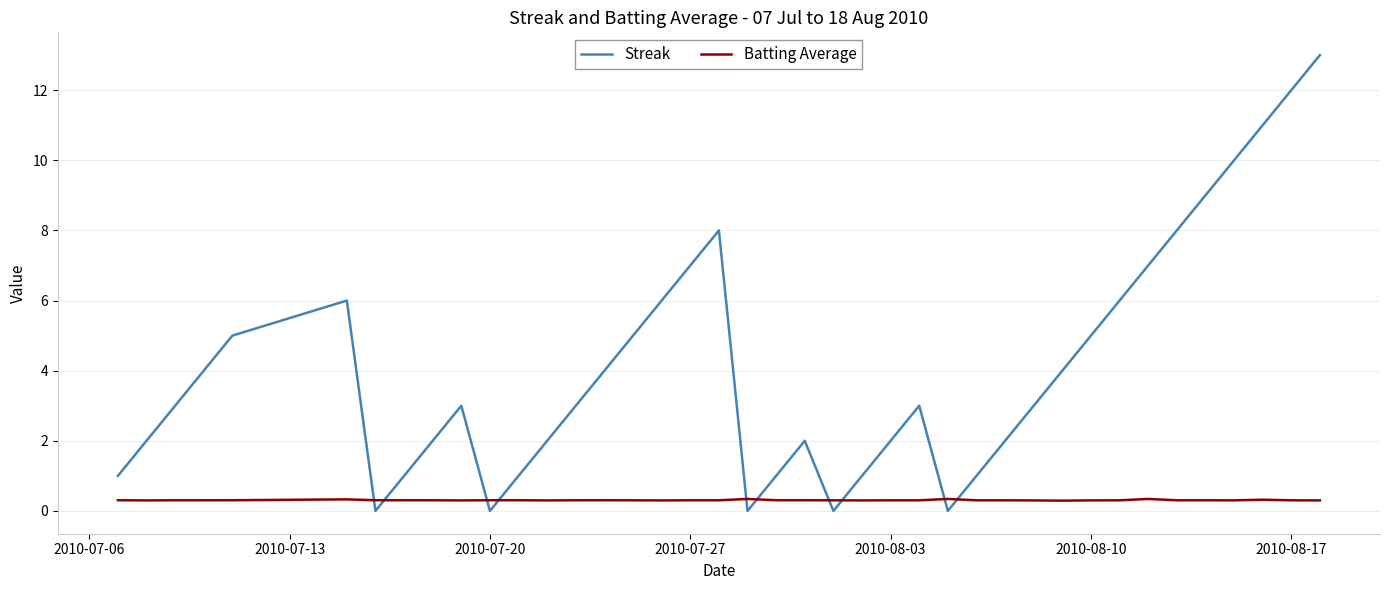

Is this an area chart (filled region under the line)?

No